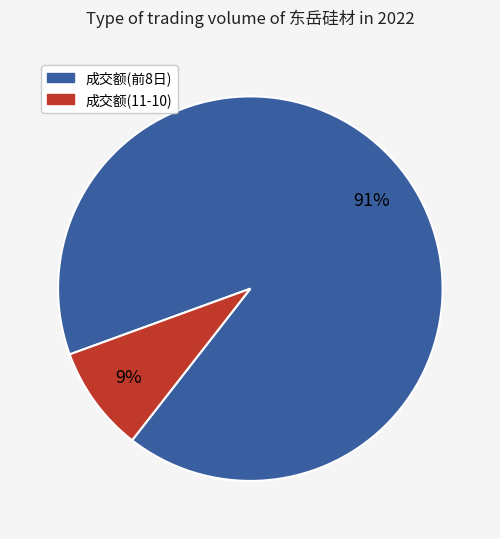

To the nearest percent, what is the difference between the largest and smallest slice percentages?

82%